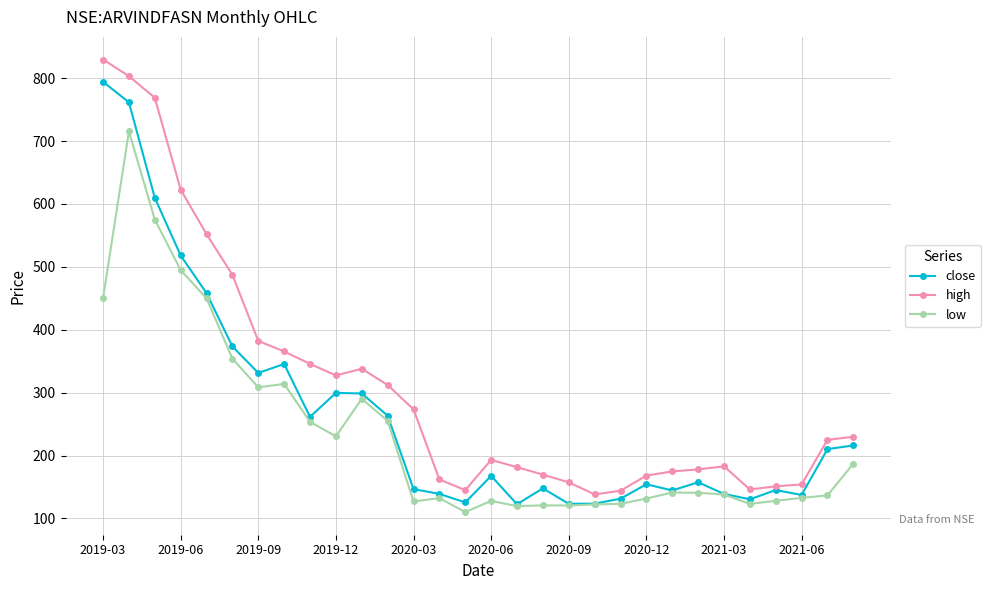

What is the maximum value for close?

794.4